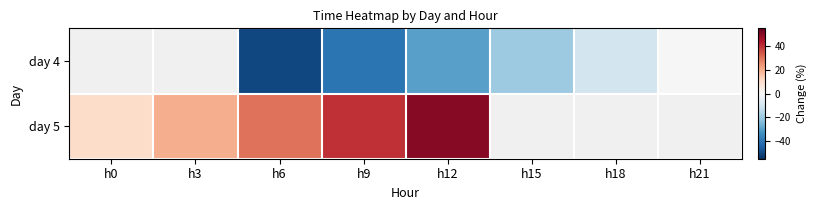

Which has a higher value, h12 or h6?

h12